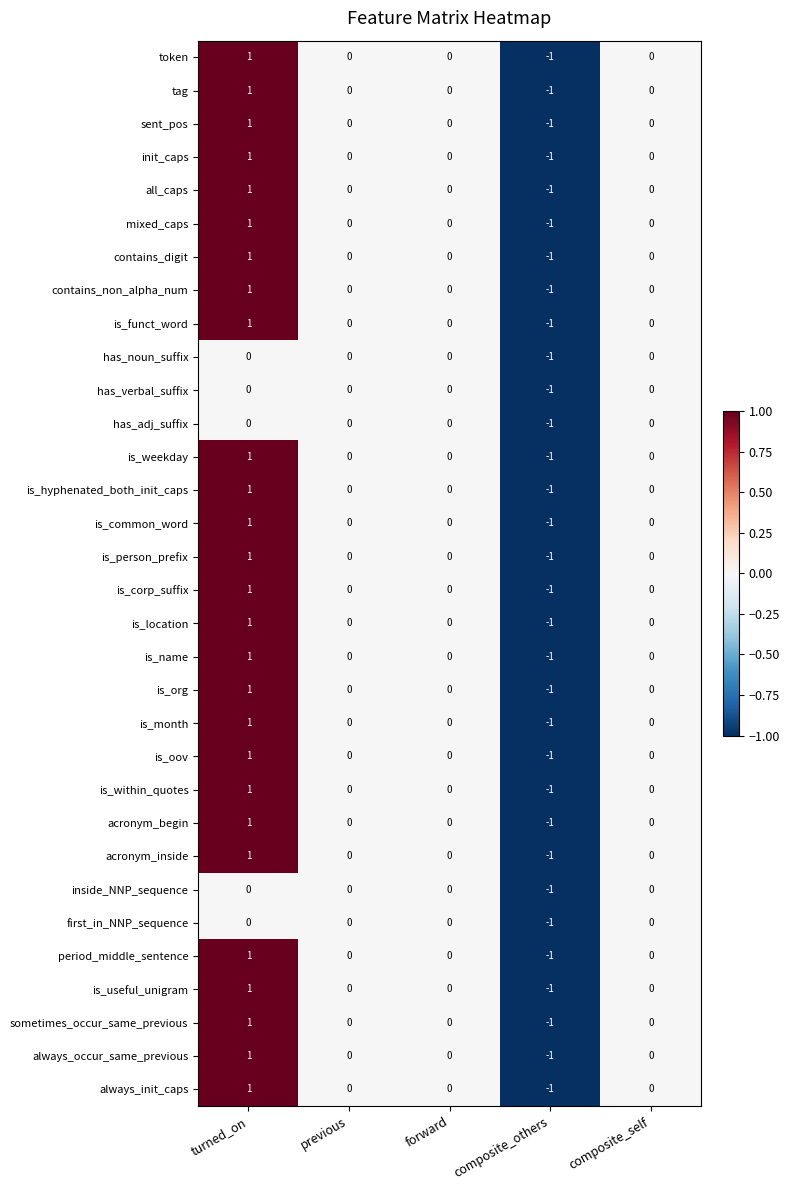

How many has_adj_suffix values are between 0 and 1?

4